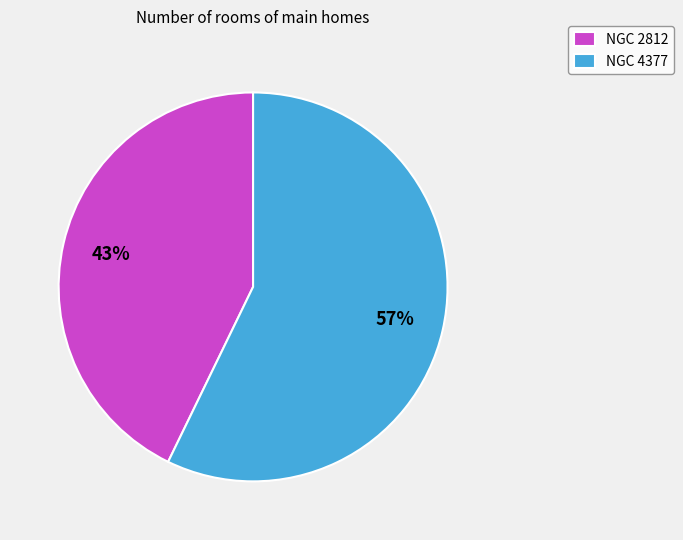

Does NGC 2812 account for over 50% of the chart?

No